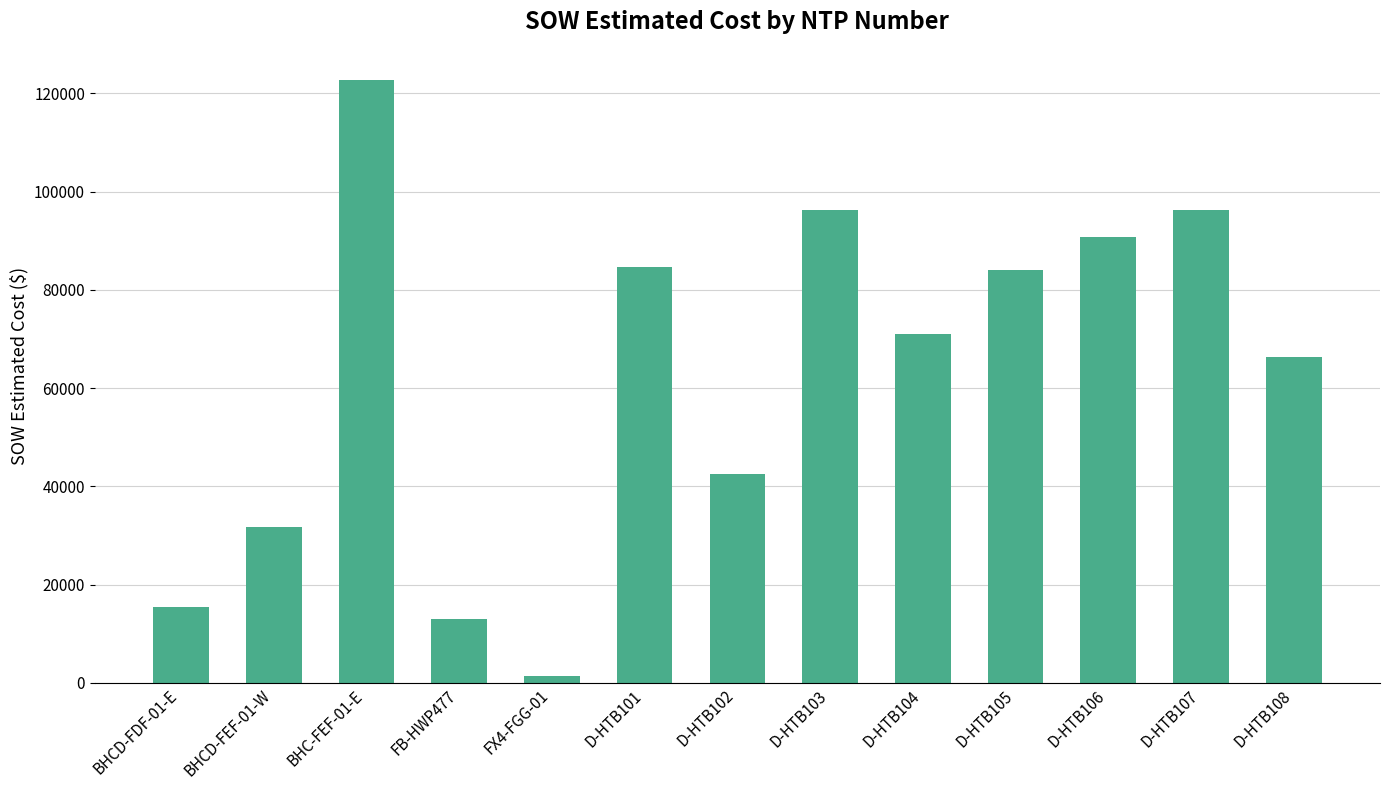

What is the label of the 3rd bar from the left?

BHC-FEF-01-E